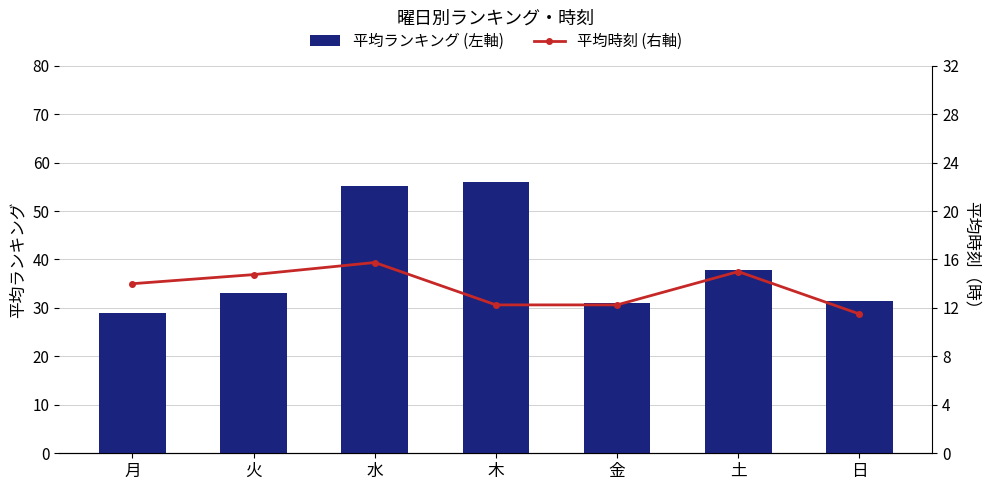

Reading left to right, extract all data points from this chart.

平均ランキング (左軸): 月=29.0	火=33.0	水=55.2	木=56.0	金=31.0	土=37.8	日=31.5
平均時刻 (右軸): 月=14.0	火=14.8	水=15.8	木=12.2	金=12.2	土=15.0	日=11.5